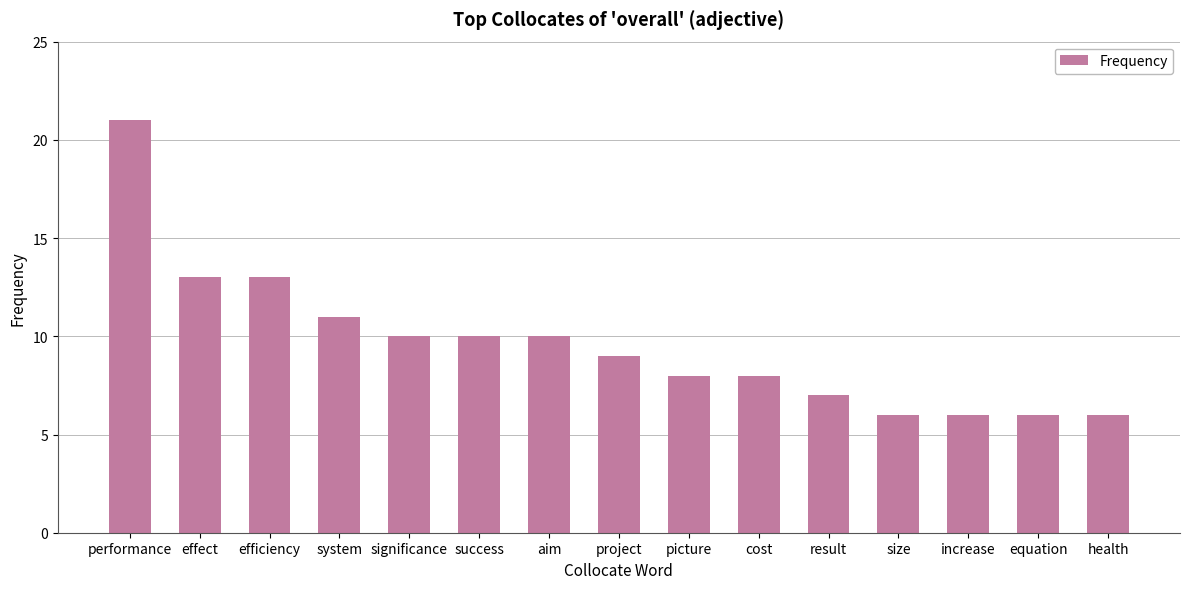

What is the ratio of the value at efficiency to the value at size?

2.2